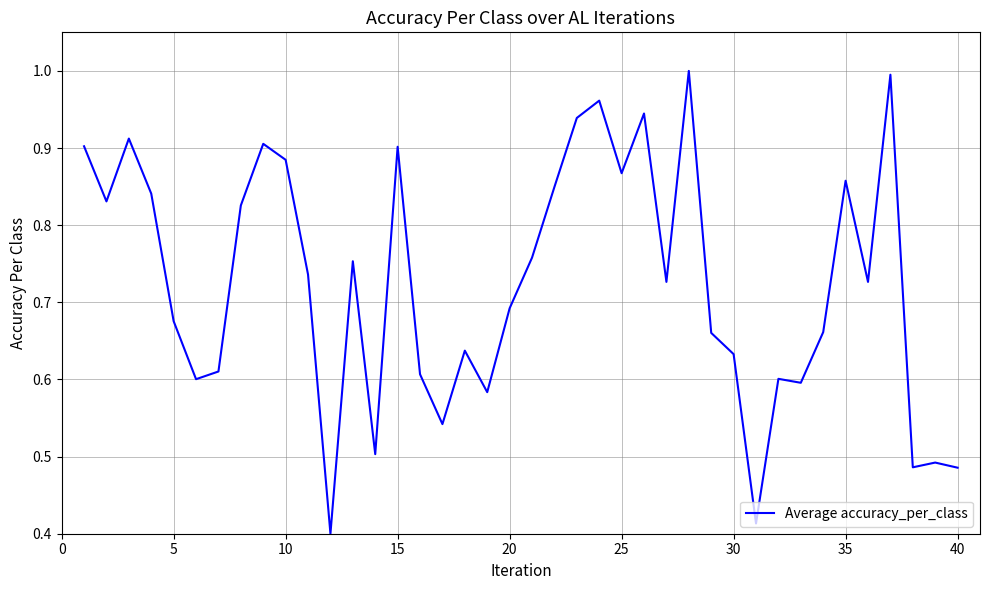

How many lines are shown in the chart?

1